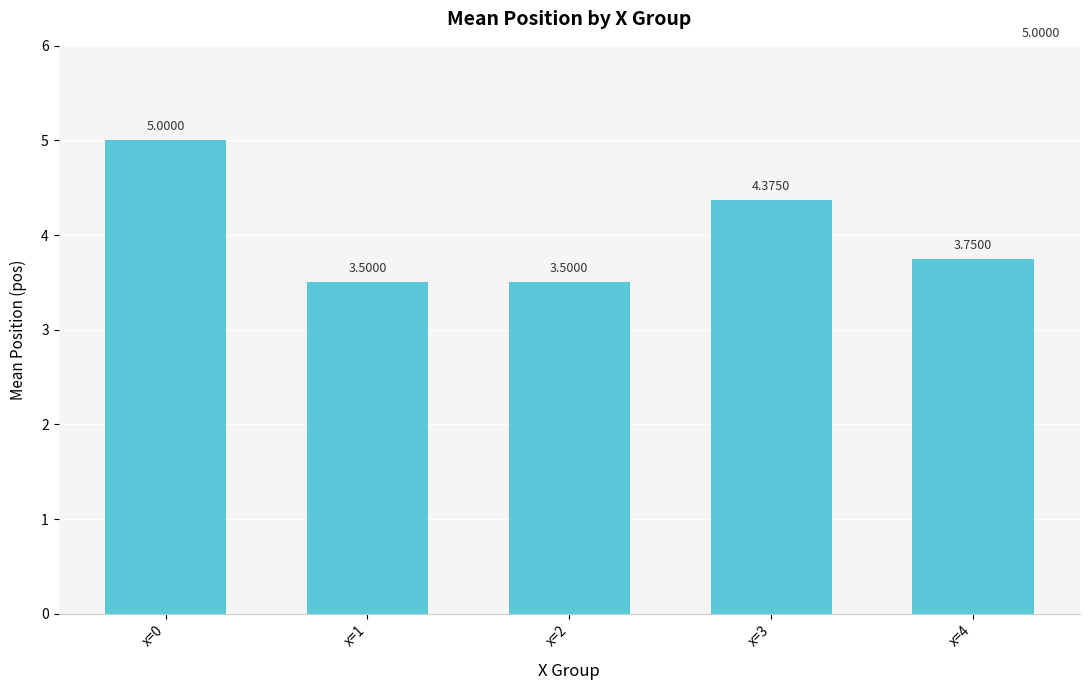

What is the difference between the maximum and minimum values?

1.5